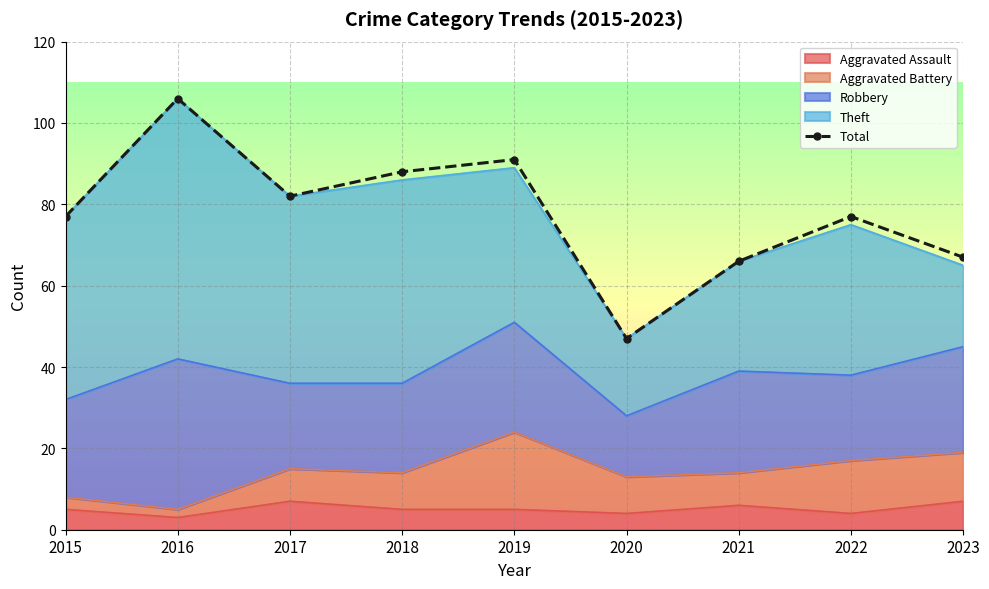

At which label does the data first exceed 77?

2016